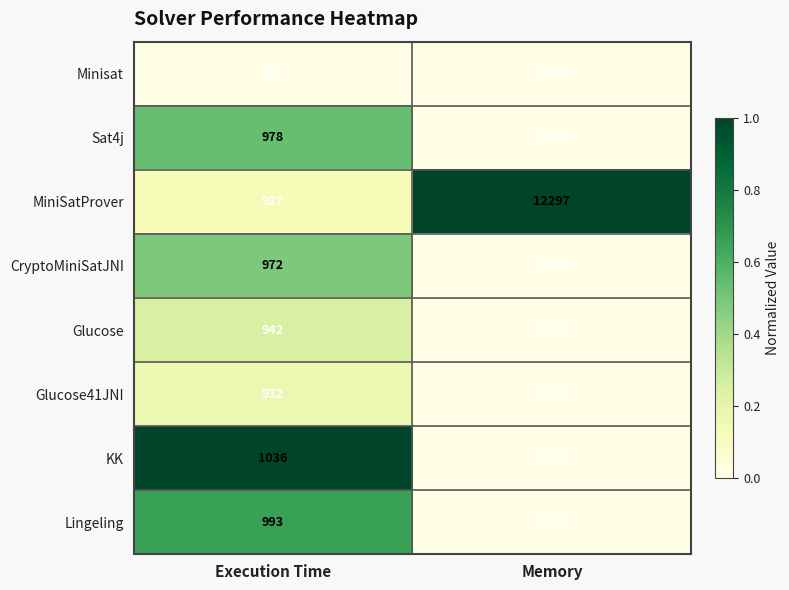

How many categories are shown in the chart?

2